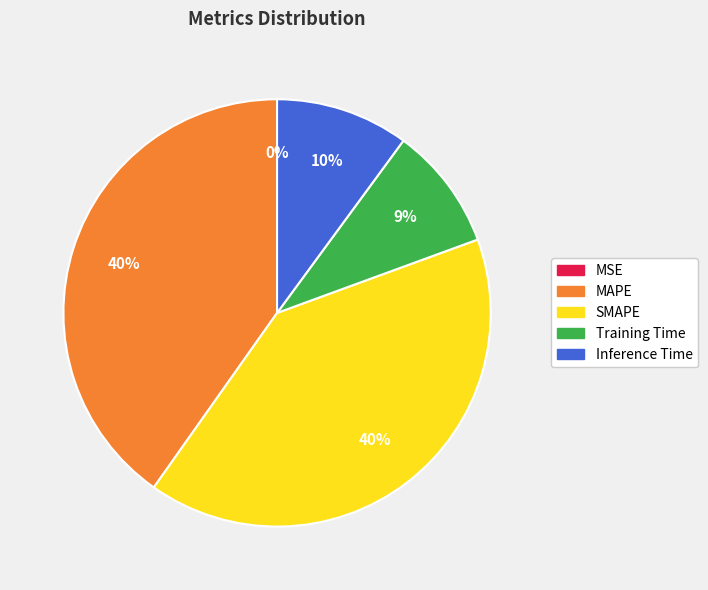

Combined, do Inference Time and Training Time account for over 50%?

No